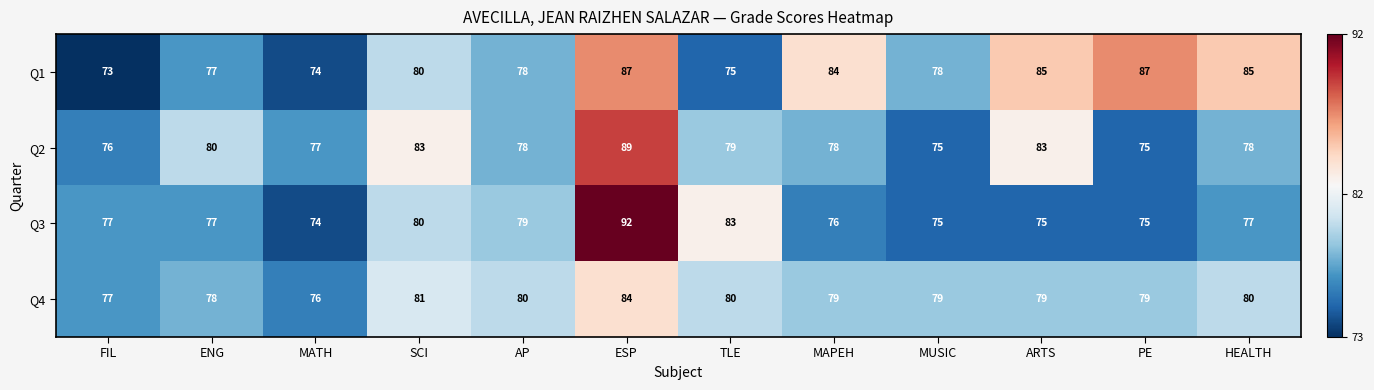

True or false: Q3 has a value of 34 at SCI.

False